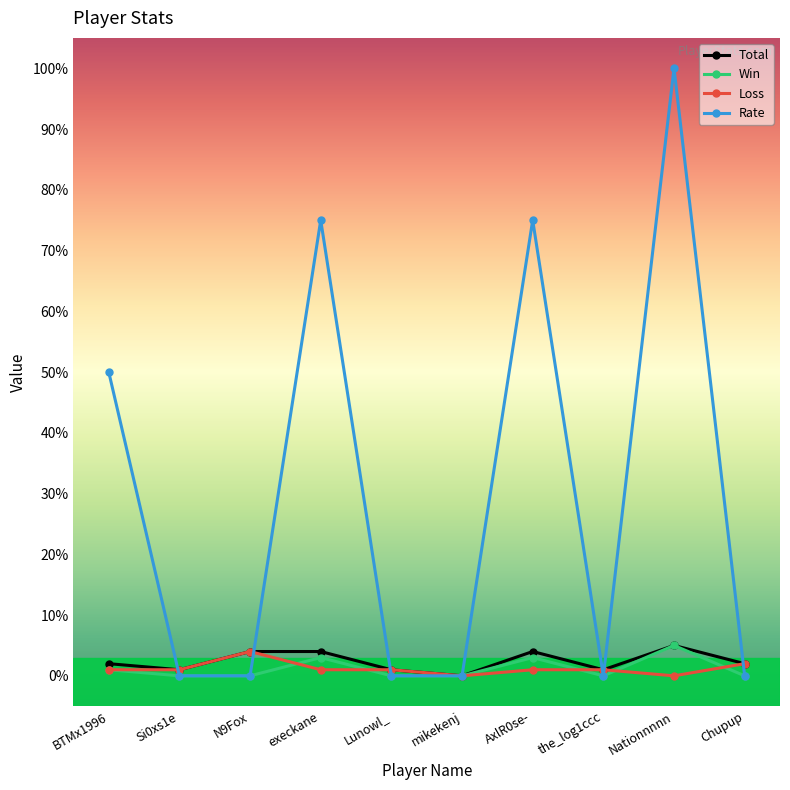

At which category is the sum across all series the highest?

Nationnnnn